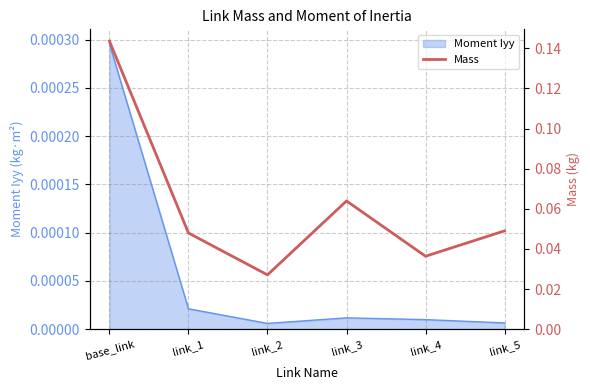

Does the chart display data point markers on the line(s)?

No